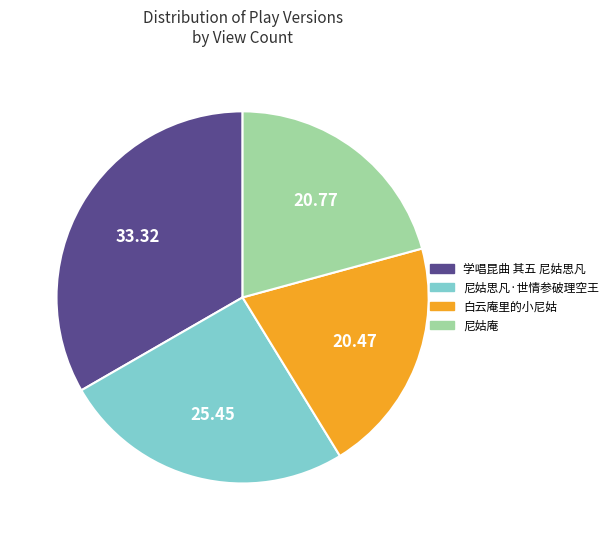

How many segments does this pie chart have?

4